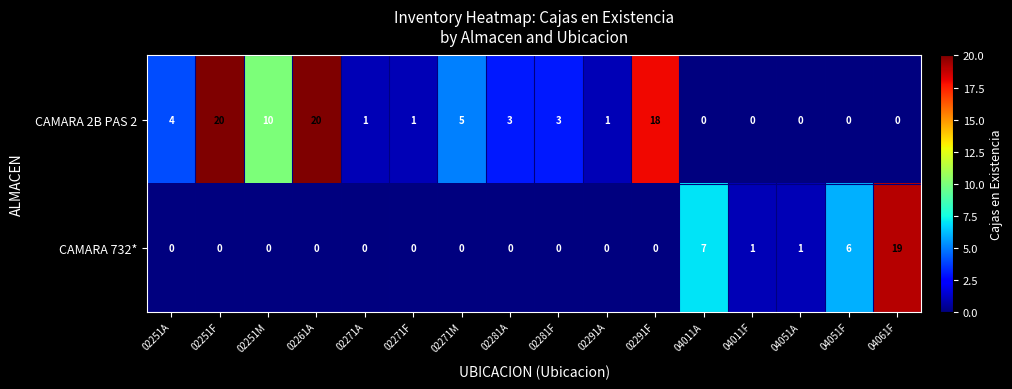

What is the total value across all series at 02251F?

20